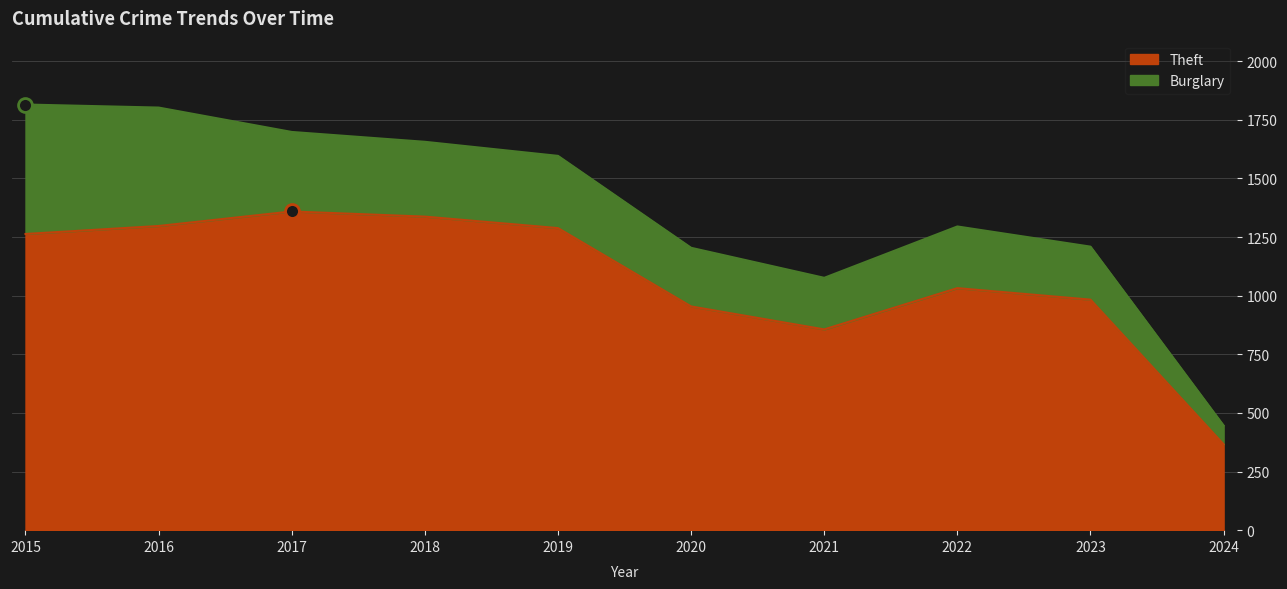

Where is the data nearest to the value 862?

2021